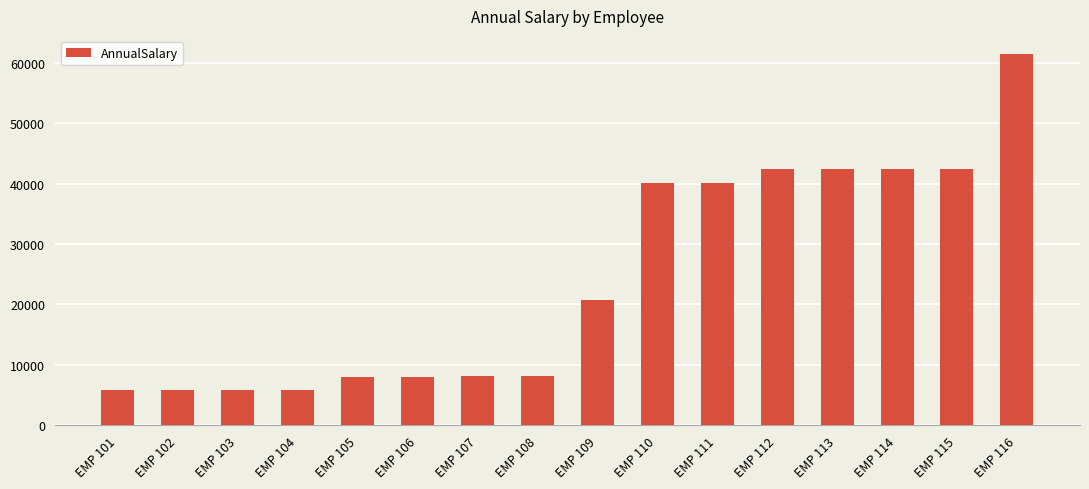

The value at EMP 108 is 3399.6. True or false?

False